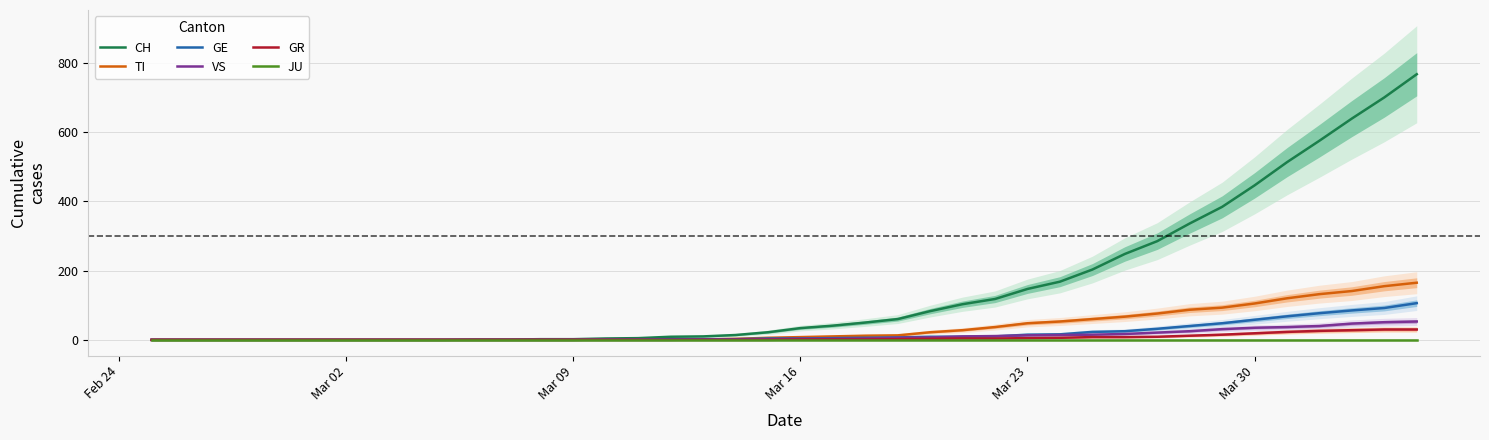

Reading right to left, what are all the values shown in this chart?

CH: 767	700	639	575	513	446	384	336	285	248	203	168	147	118	103	83	60	50	41	34	22	14	10	9	5	4	2	2	1	1	0	0	0	0	0	0	0	0	0	0
TI: 165	155	141	132	120	105	93	87	76	67	60	53	48	37	28	22	13	12	10	8	6	3	1	1	1	1	0	0	0	0	0	0	0	0	0	0	0	0	0	0
GE: 106	92	85	77	68	58	48	40	32	25	23	16	15	10	9	9	7	6	5	4	4	2	2	2	1	1	0	0	0	0	0	0	0	0	0	0	0	0	0	0
VS: 53	51	47	40	37	35	31	25	21	17	15	14	13	11	10	7	6	4	3	3	2	1	1	0	0	0	0	0	0	0	0	0	0	0	0	0	0	0	0	0
GR: 30	30	28	26	23	19	15	12	9	8	8	6	5	4	4	3	2	1	1	1	0	0	0	0	0	0	0	0	0	0	0	0	0	0	0	0	0	0	0	0
JU: 0	0	0	0	0	0	0	0	0	0	0	0	0	0	0	0	0	0	0	0	0	0	0	0	0	0	0	0	0	0	0	0	0	0	0	0	0	0	0	0